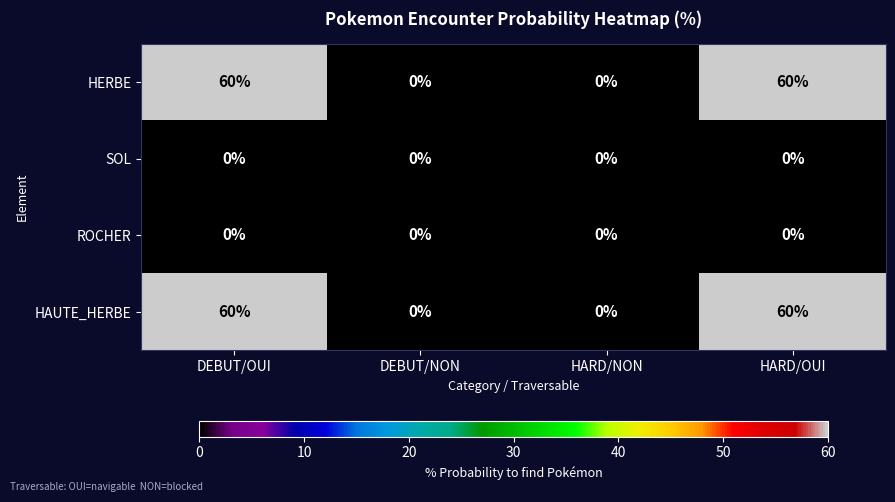

What is the greatest value displayed?

60